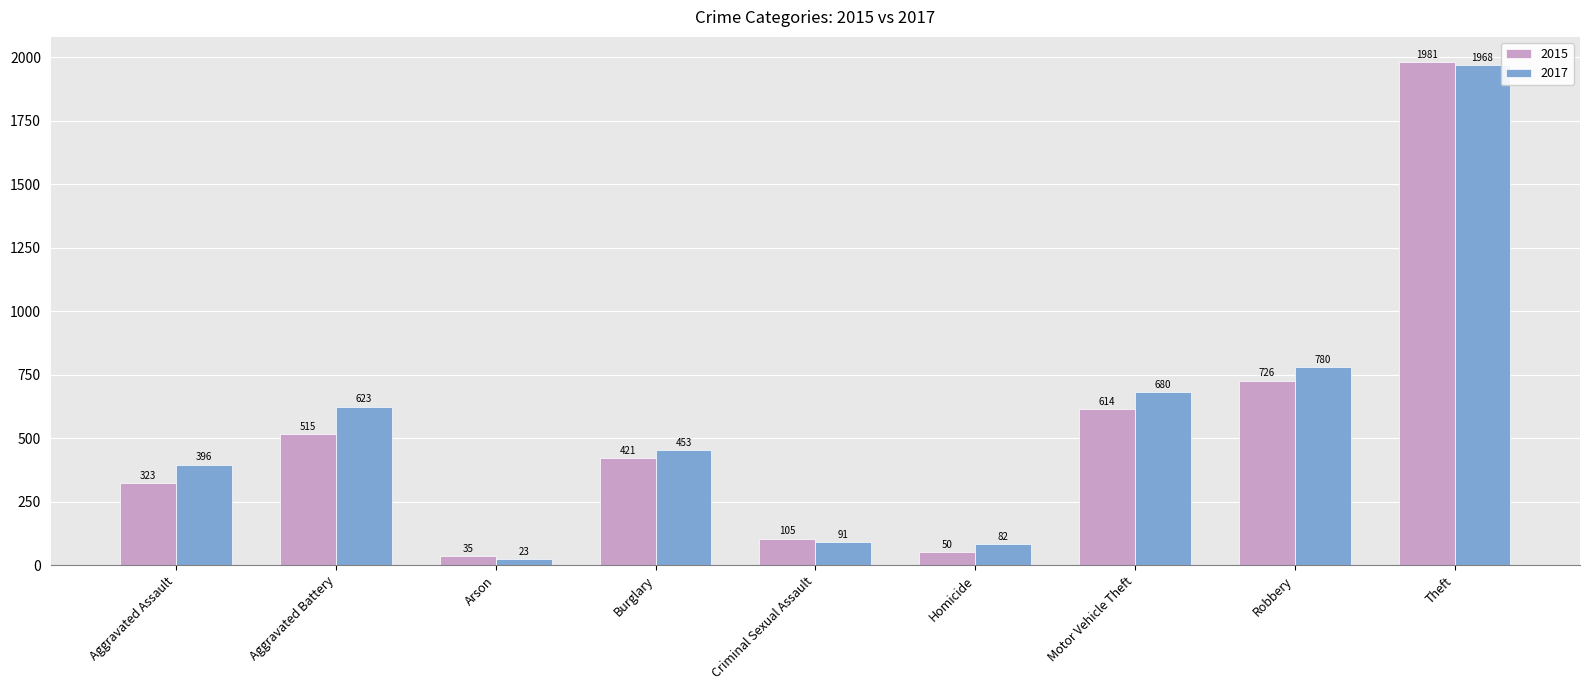

True or false: 2015 has a value of 614 at Motor Vehicle Theft.

True